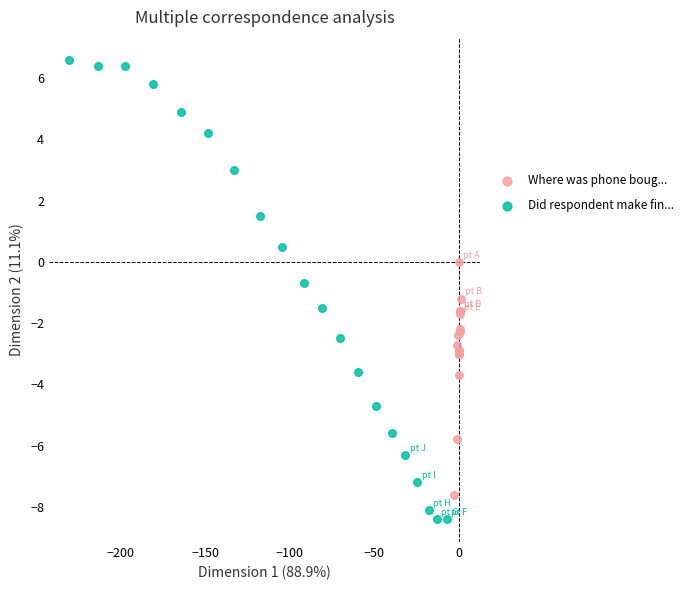

Which series reaches the minimum Y coordinate?

Did respondent make fin...